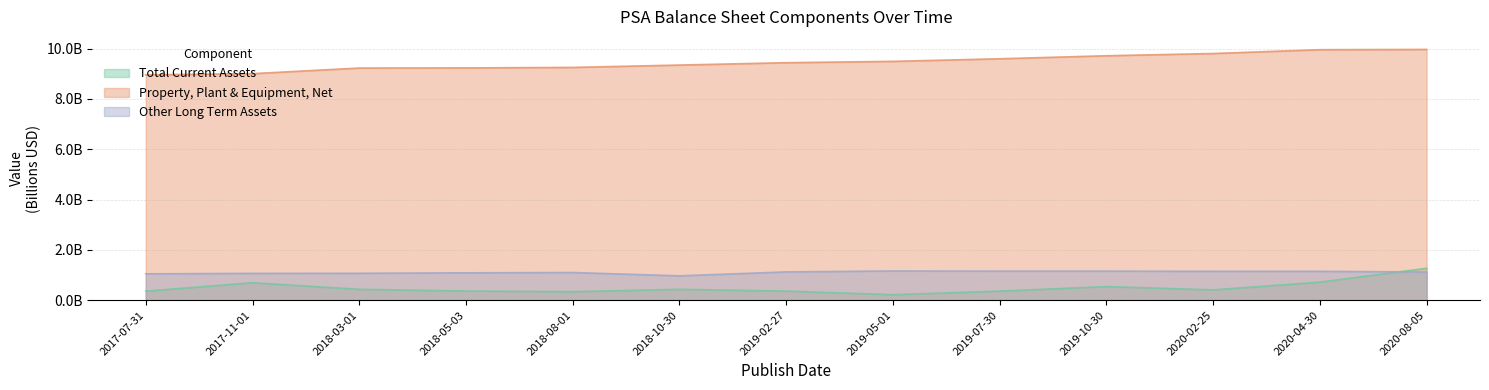

Reading left to right, transcribe all the data shown in this chart.

Total Current Assets: 0.4	0.7	0.4	0.4	0.3	0.4	0.4	0.2	0.4	0.5	0.4	0.7	1.3
Property, Plant & Equipment, Net: 9.0	9.0	9.2	9.2	9.3	9.3	9.4	9.5	9.6	9.7	9.8	10.0	10.0
Other Long Term Assets: 1.0	1.1	1.1	1.1	1.1	1.0	1.1	1.2	1.2	1.2	1.1	1.1	1.1